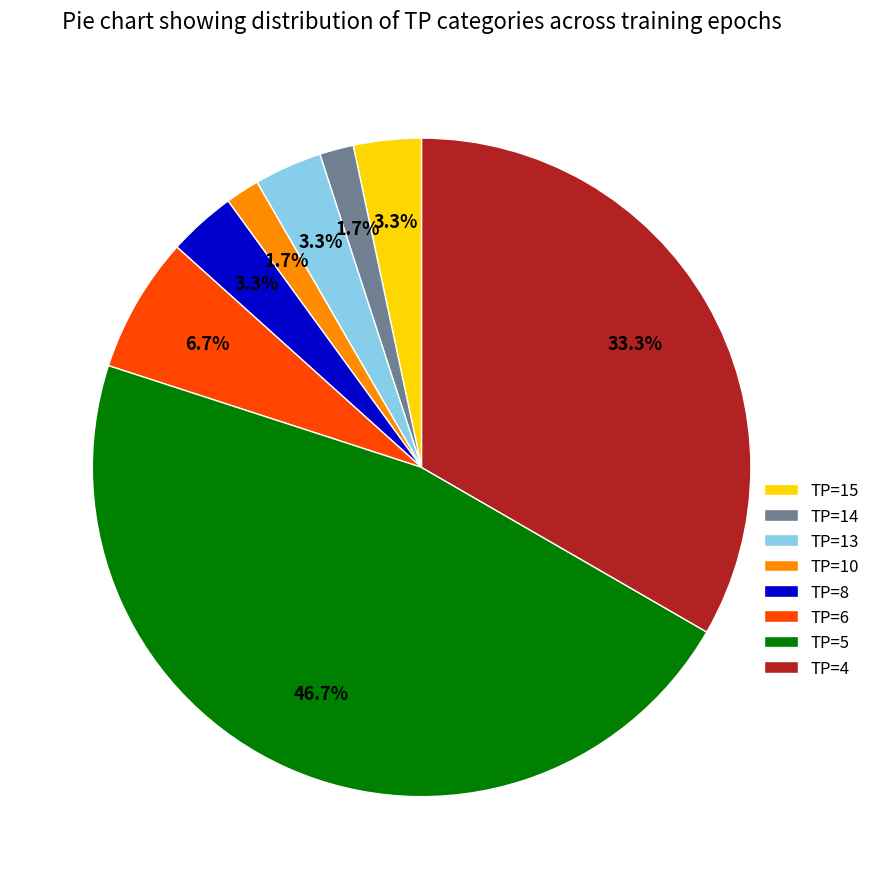

What is the ratio of the value at TP=10 to the value at TP=4?

0.1